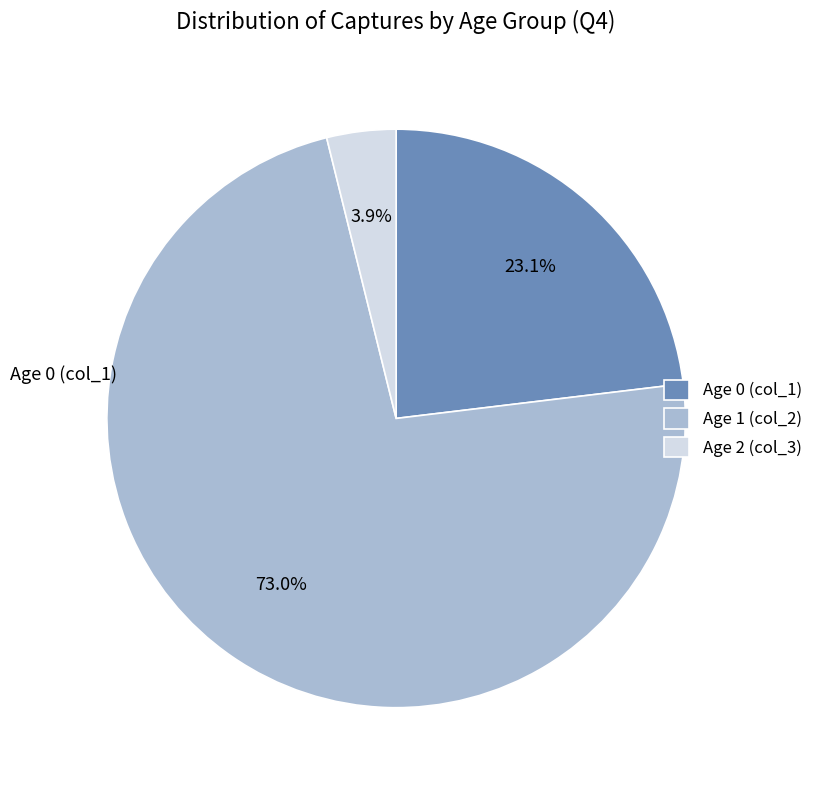

What portion of the pie excludes Age 1 (col_2)?

27.0%